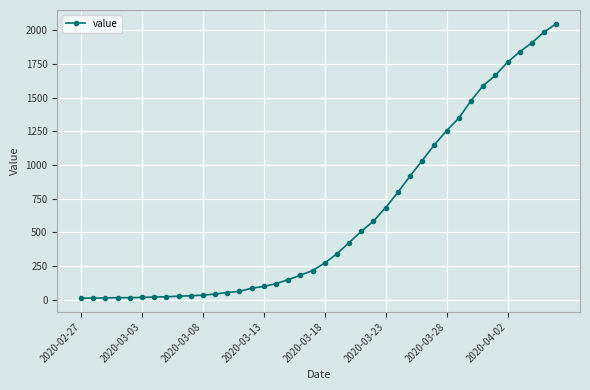

What is the value of the 30th point from the left?

1150